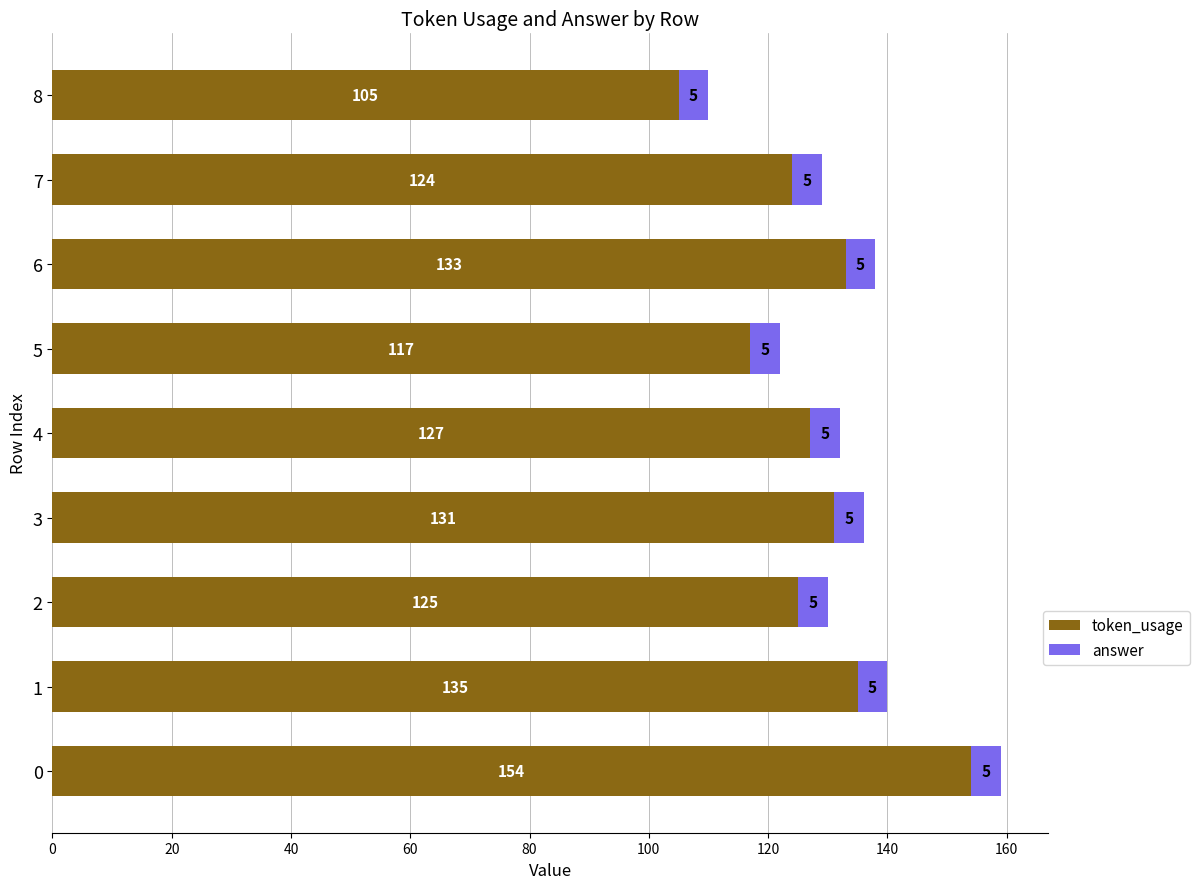

Is it true that token_usage equals 135 at 1?

True